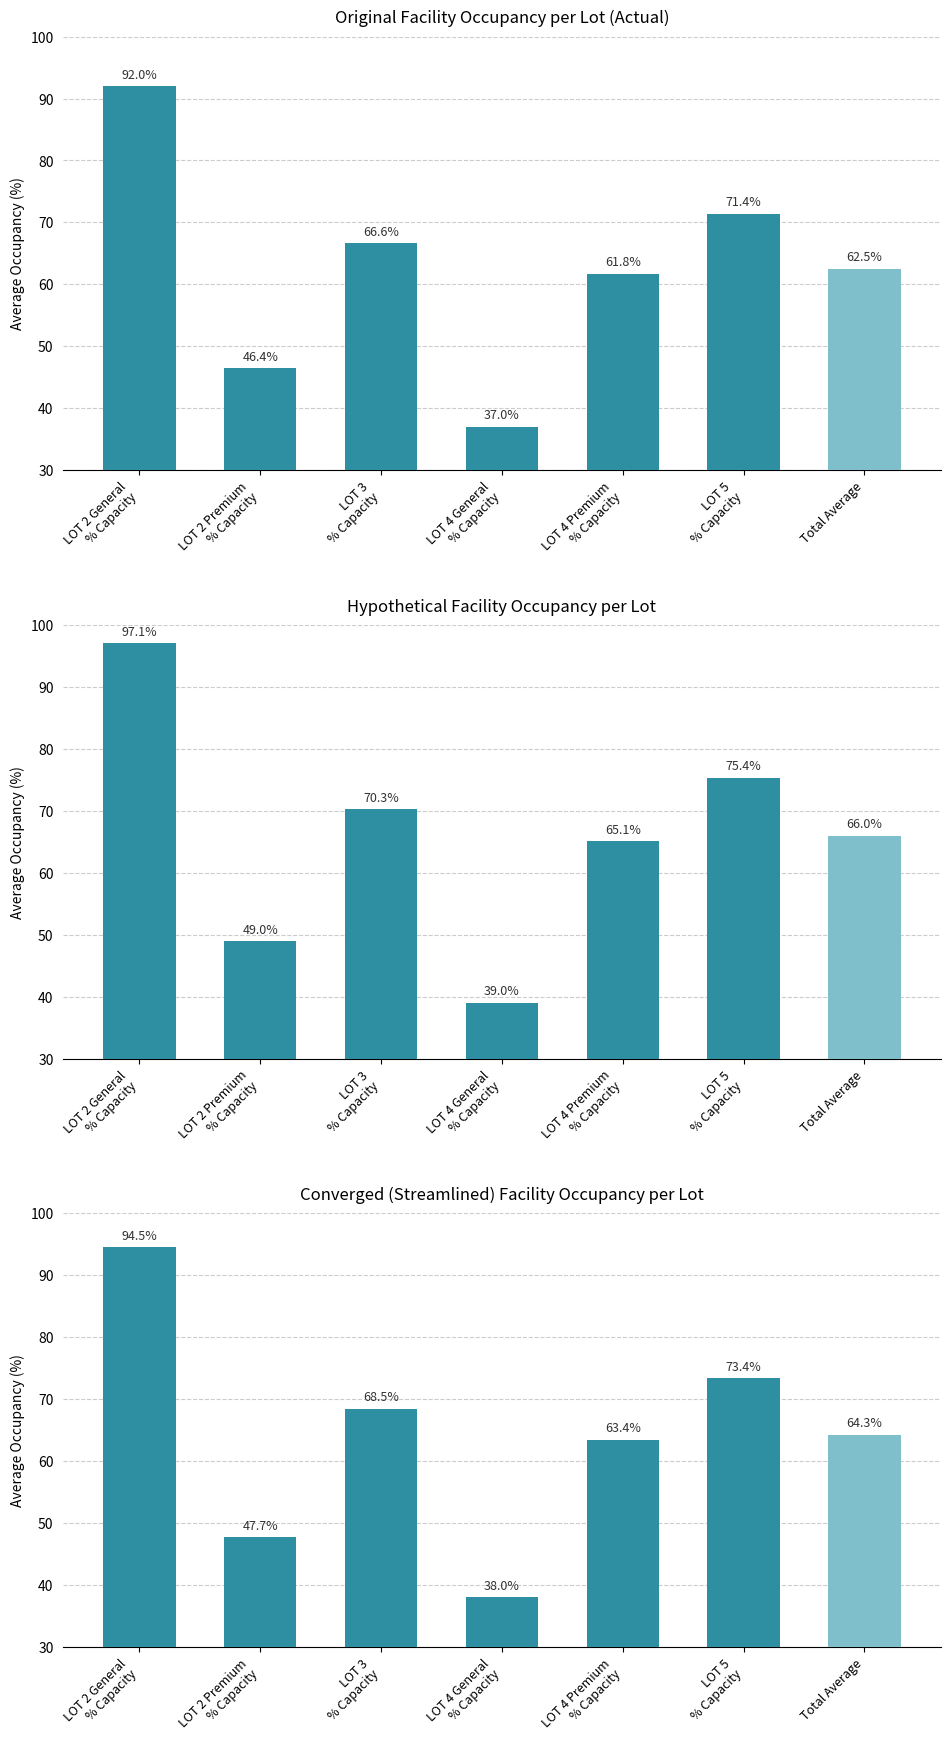

What is the ratio of the value at LOT 5
% Capacity to the value at LOT 2 Premium
% Capacity?

1.5